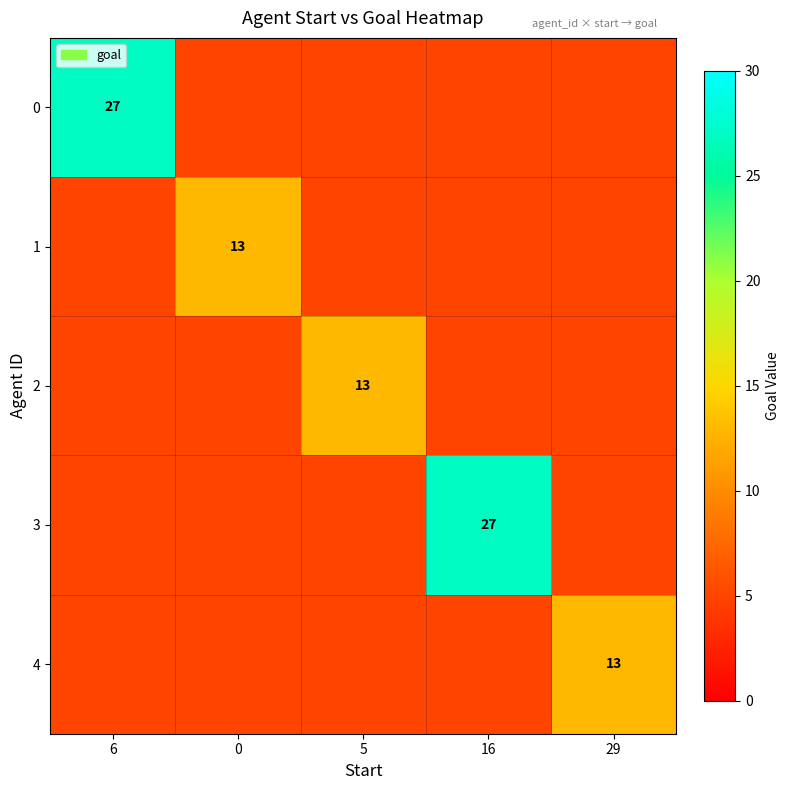

The 2 series shows 18 at 5. True or false?

False